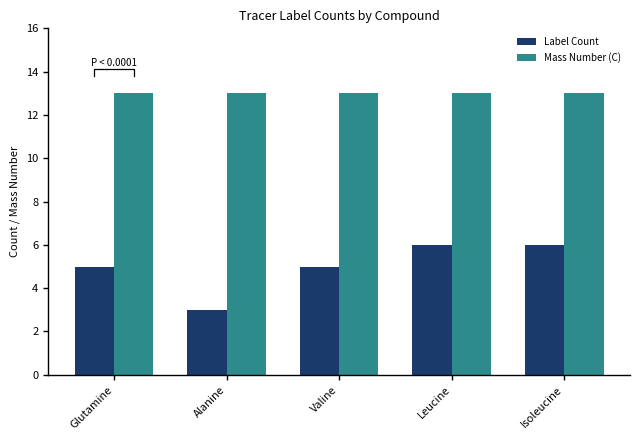

How many bars are there in total?

10